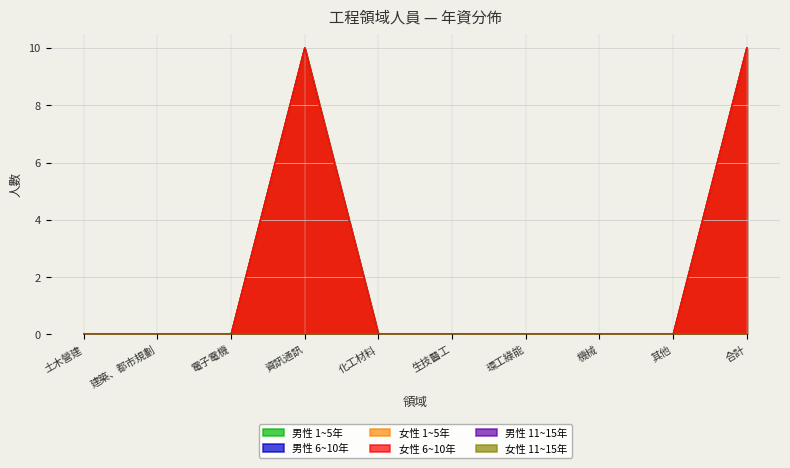

Between 建築、都市規劃 and 其他, which series saw the biggest shift?

男性 1~5年